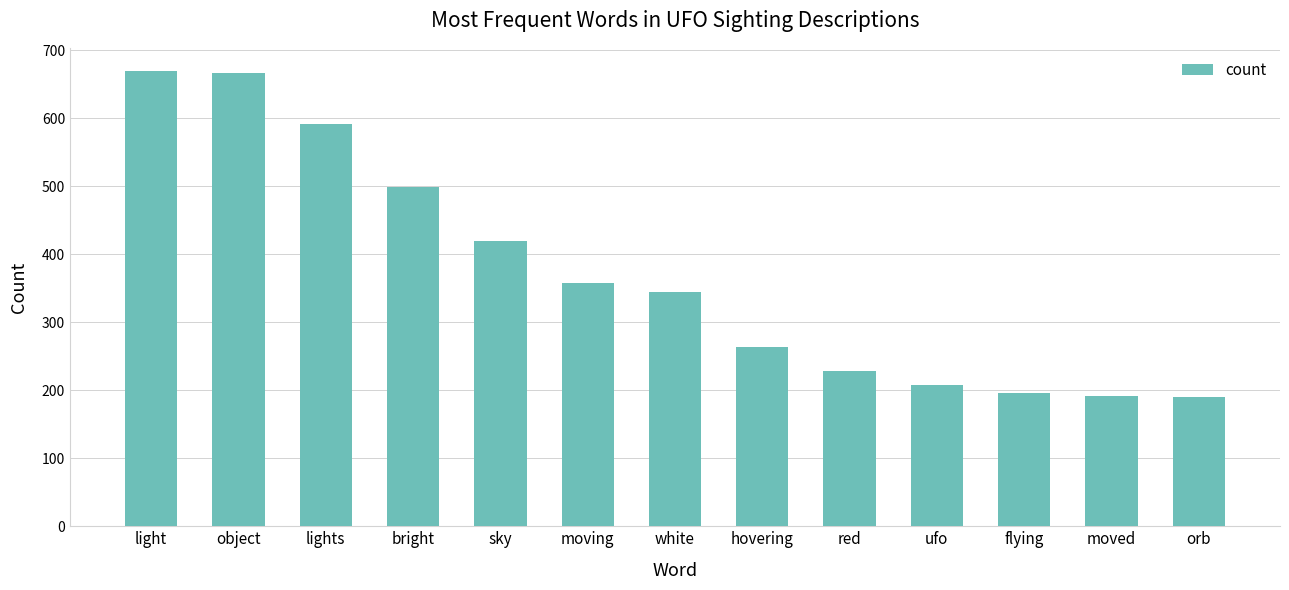

Is it true that the value at ufo is 208?

True